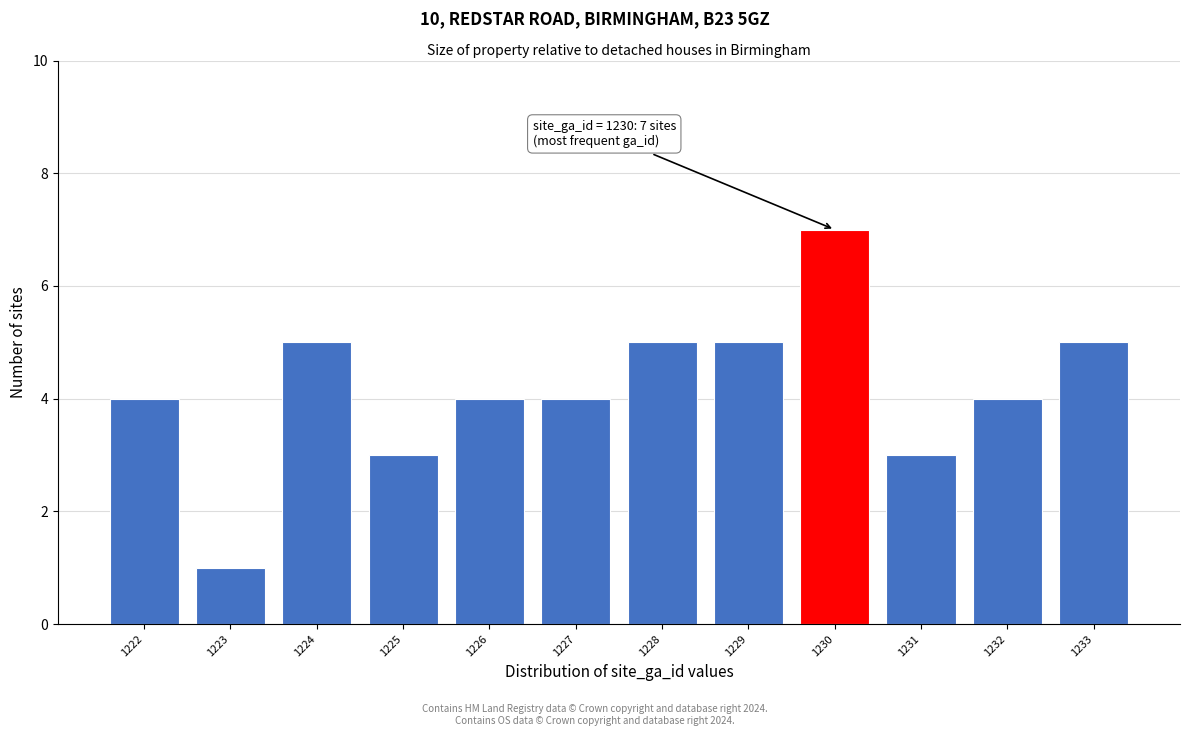

Reading right to left, extract all data points from this chart.

5	4	3	7	5	5	4	4	3	5	1	4